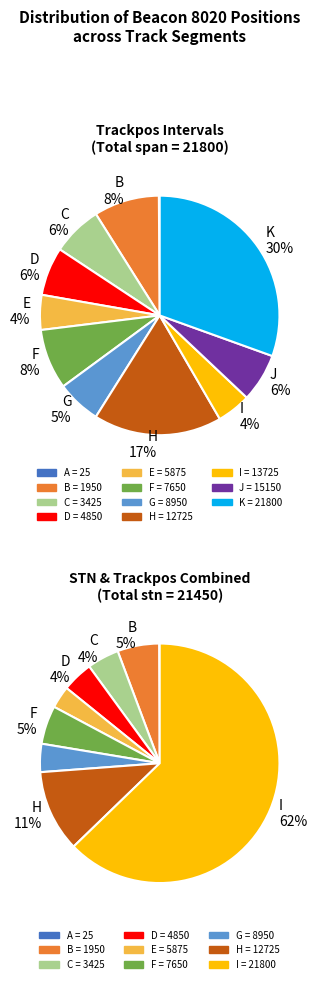

Which slice is the largest?

21800